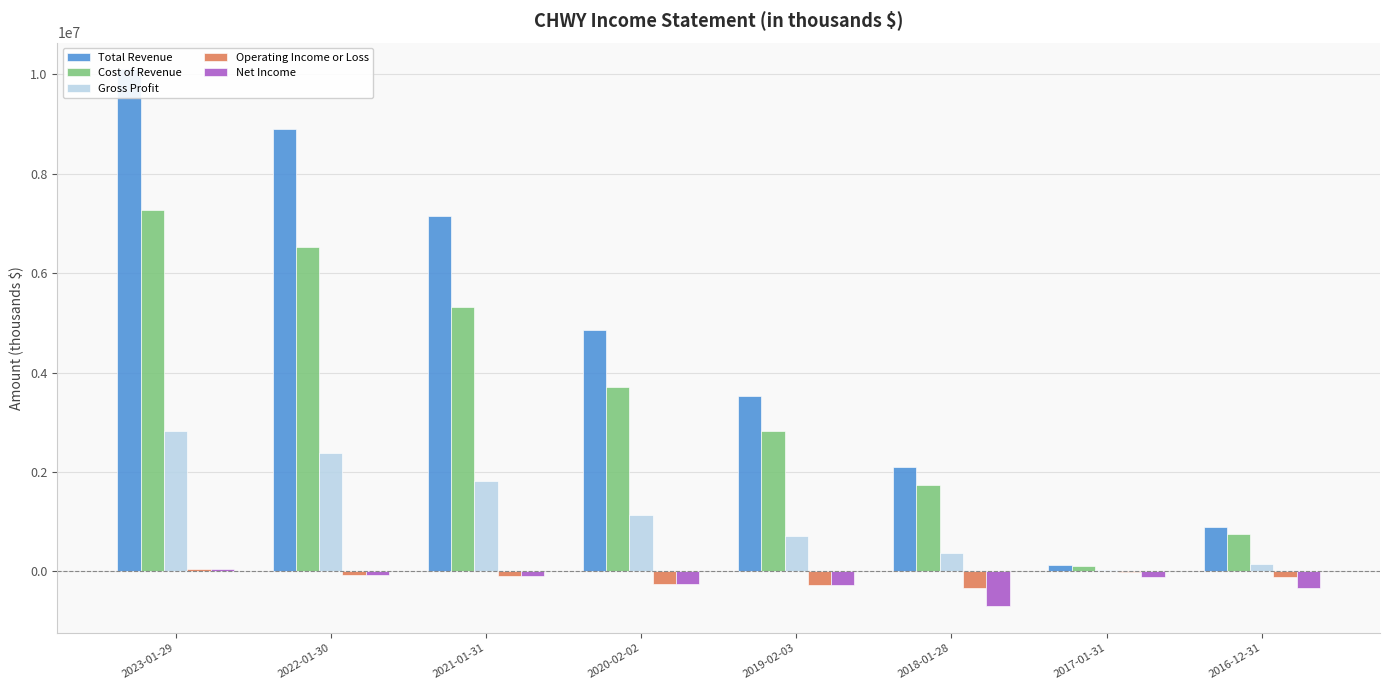

Is the value of Gross Profit at 2017-01-31 greater than the value of Cost of Revenue at 2016-12-31?

No